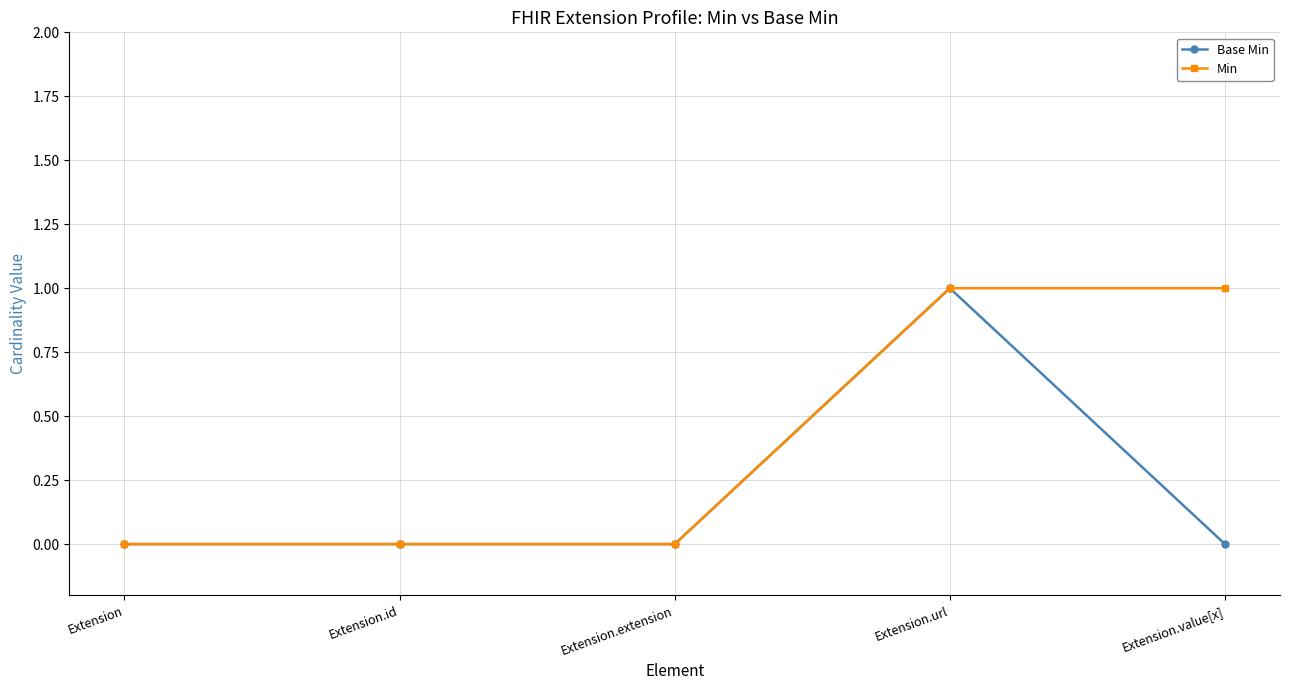

List the series in order of their overall mean, highest first.

Min, Base Min